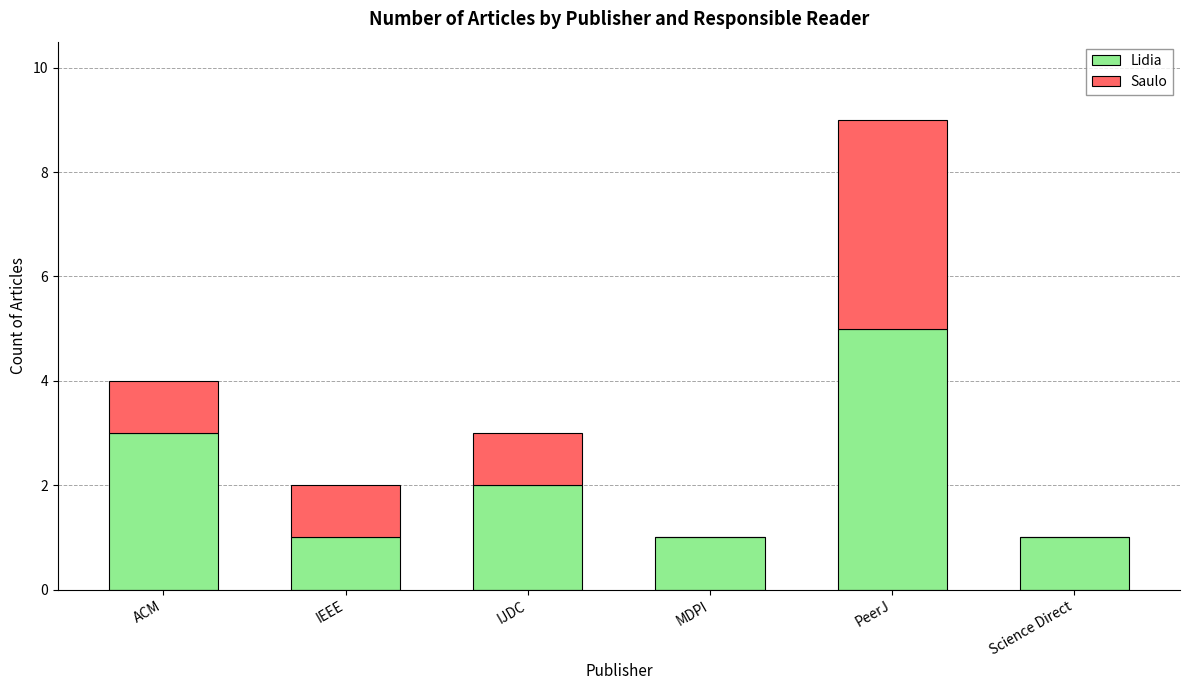

How many distinct data groups are displayed?

2